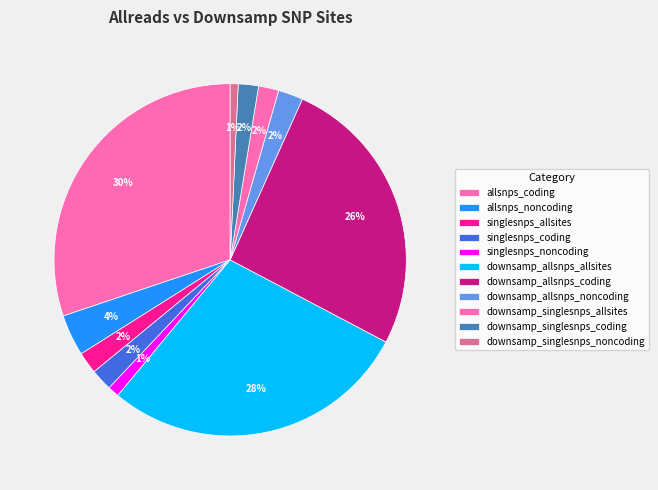

Count the number of slices in the pie.

11